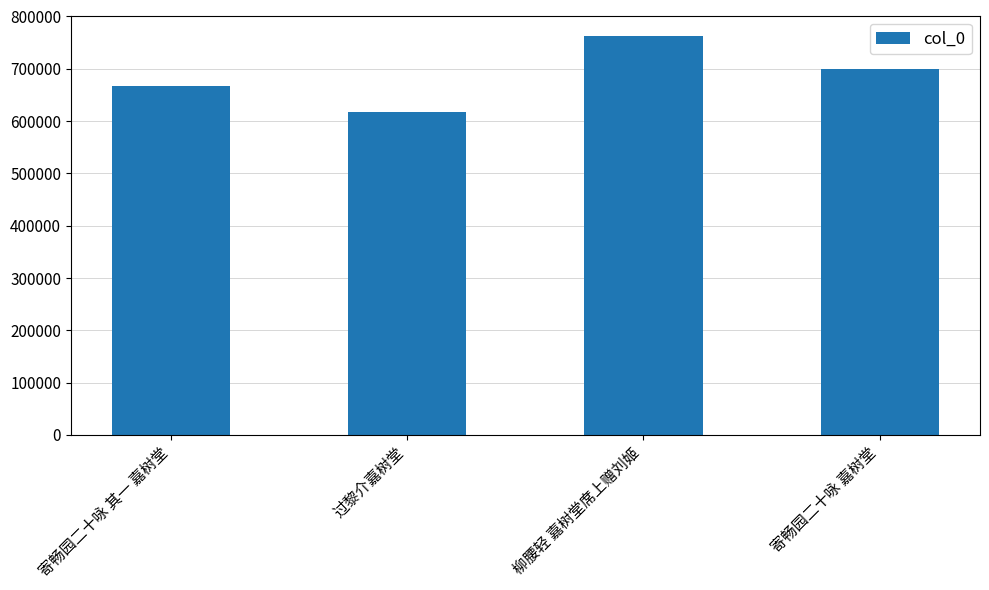

Which has a higher value, 寄畅园二十咏 其一 嘉树堂 or 过黎介嘉树堂?

寄畅园二十咏 其一 嘉树堂